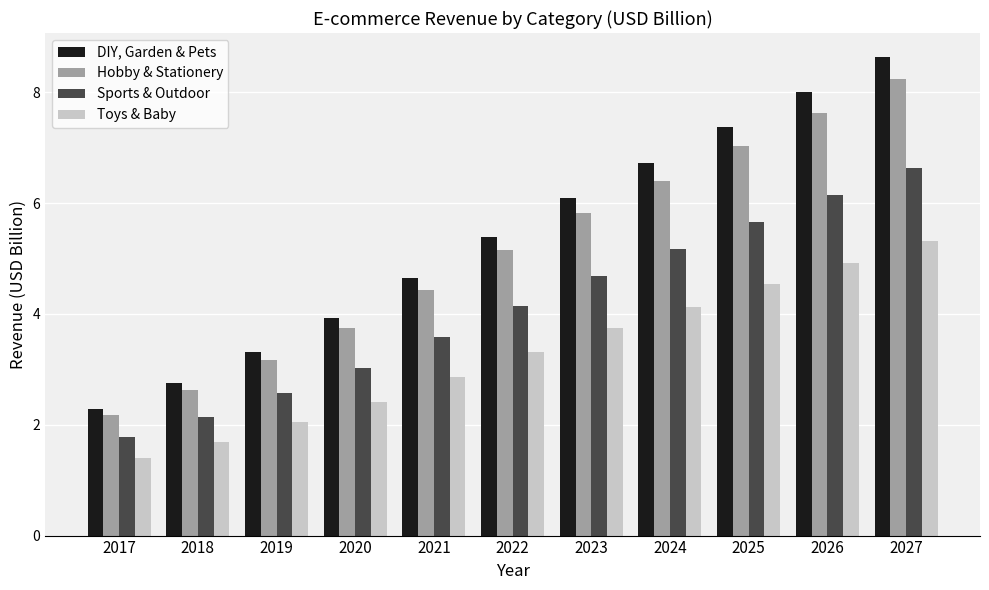

Count the number of categories in the chart.

11